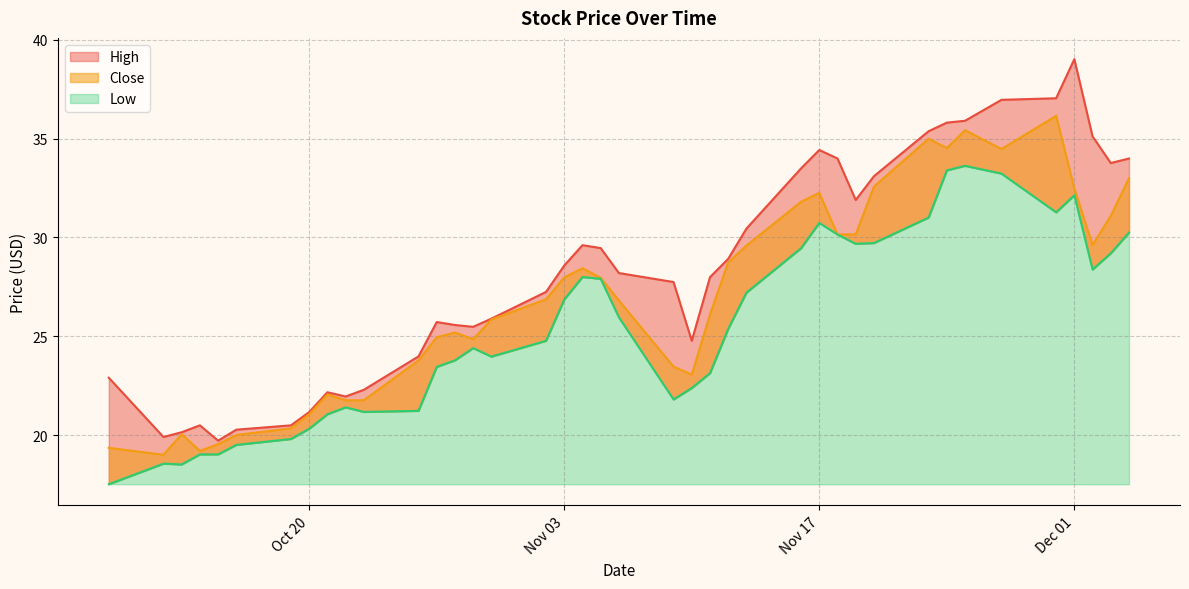

At which label is High closest to 29?

2020-11-12